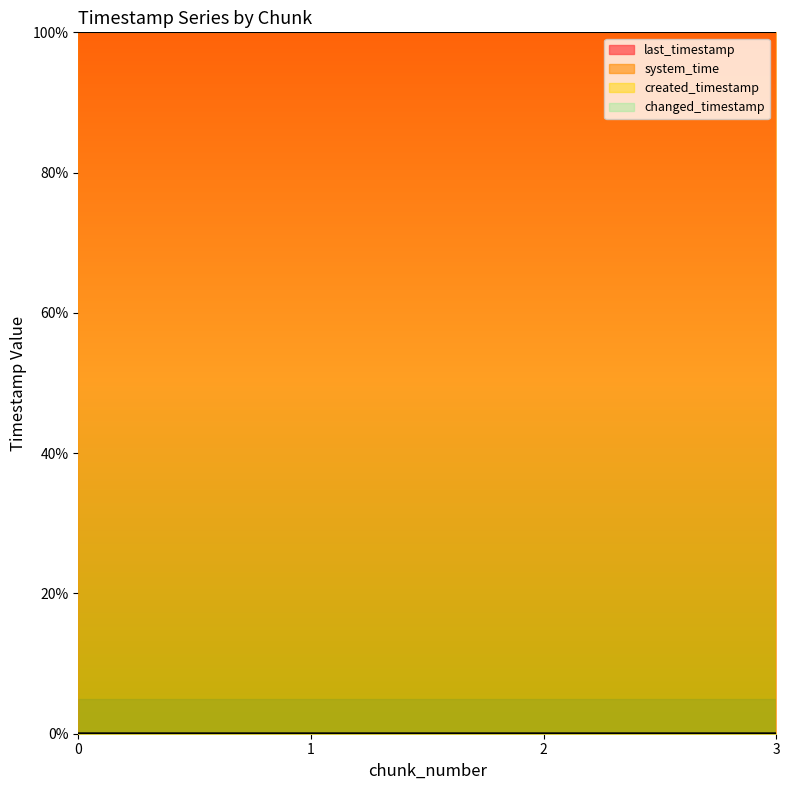

The created_timestamp series shows 0.0 at 2. True or false?

True